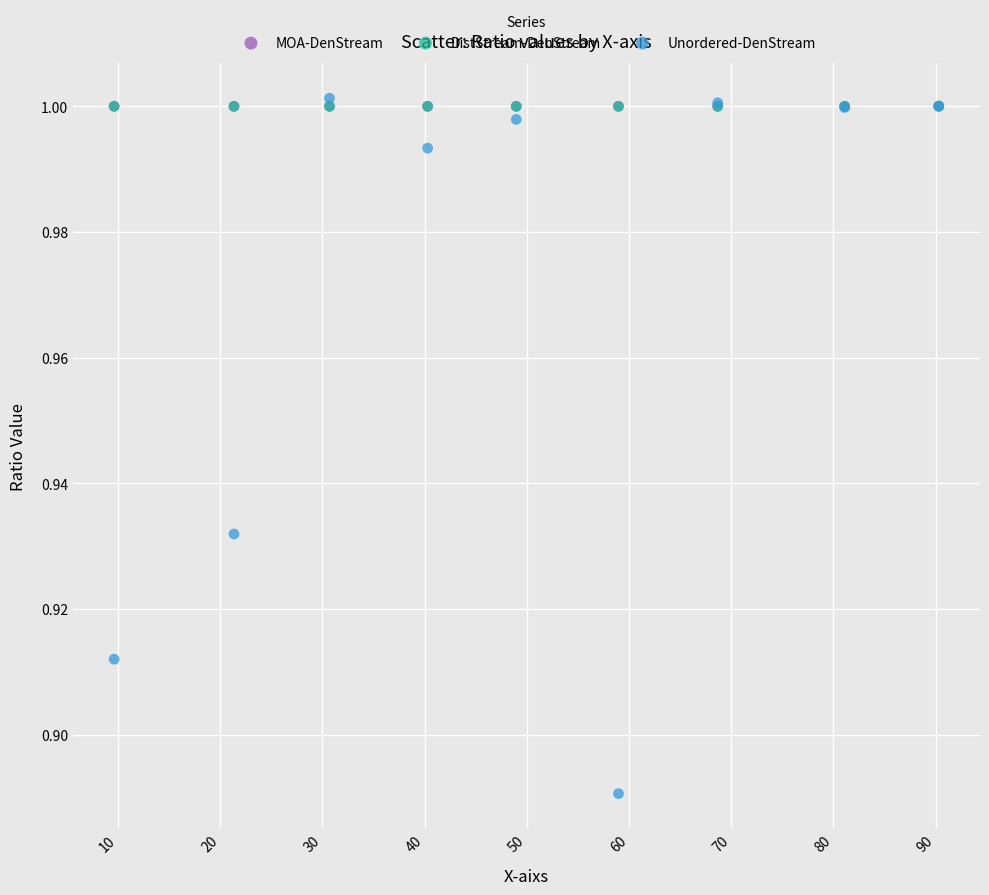

Which series reaches the minimum Y coordinate?

Unordered-DenStream